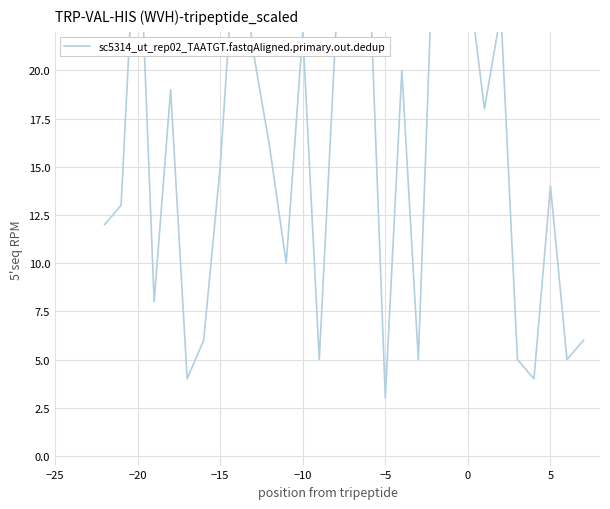

Reading left to right, what are all the values shown in this chart?

12	13	30	8	19	4	6	15	28	21	16	10	22	5	22	27	26	3	20	5	29	23	25	18	23	5	4	14	5	6